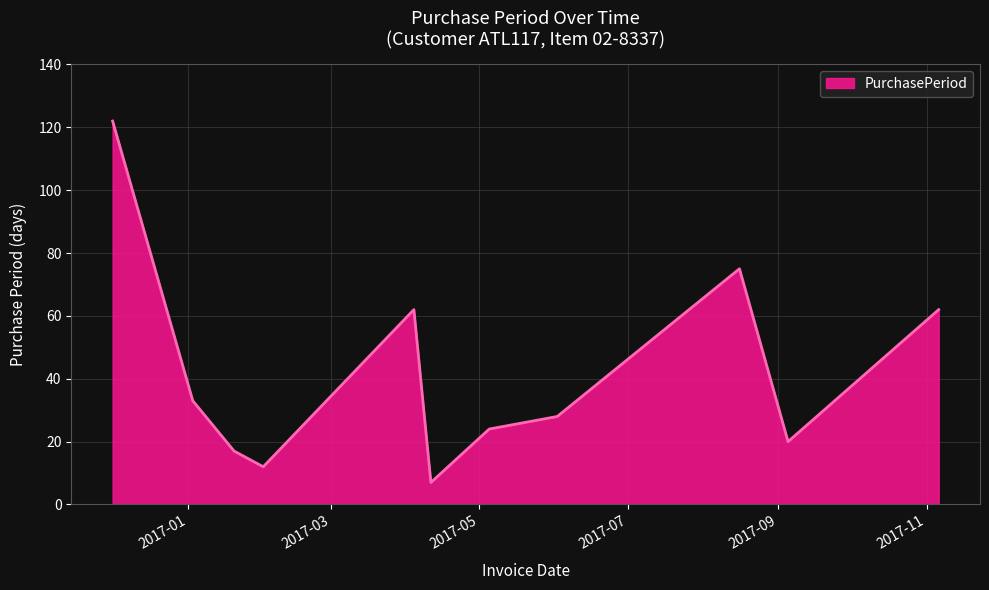

How many distinct data groups are displayed?

1